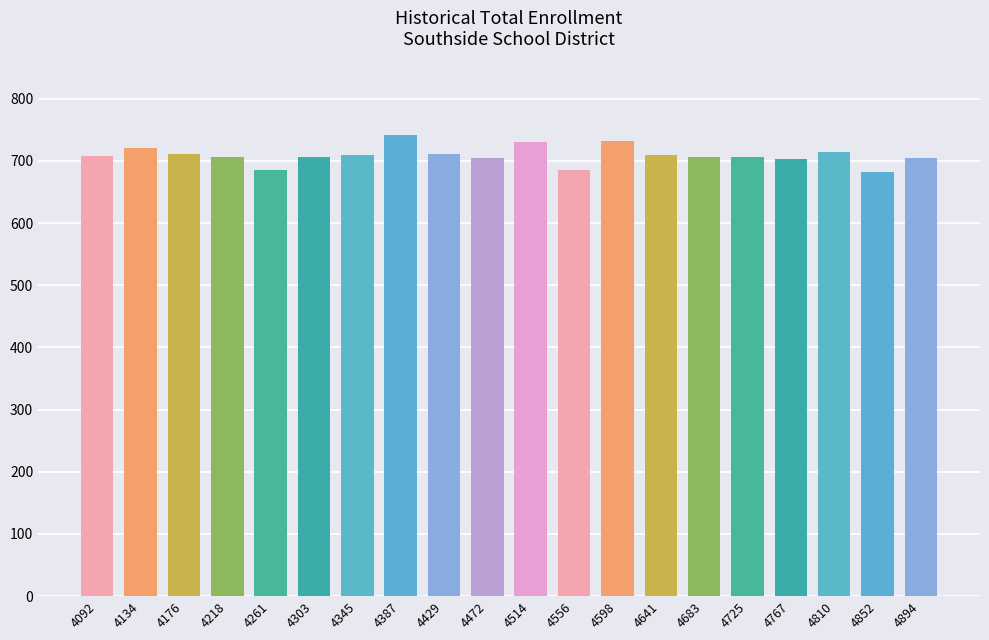

What is the value of the 12th bar from the left?

686